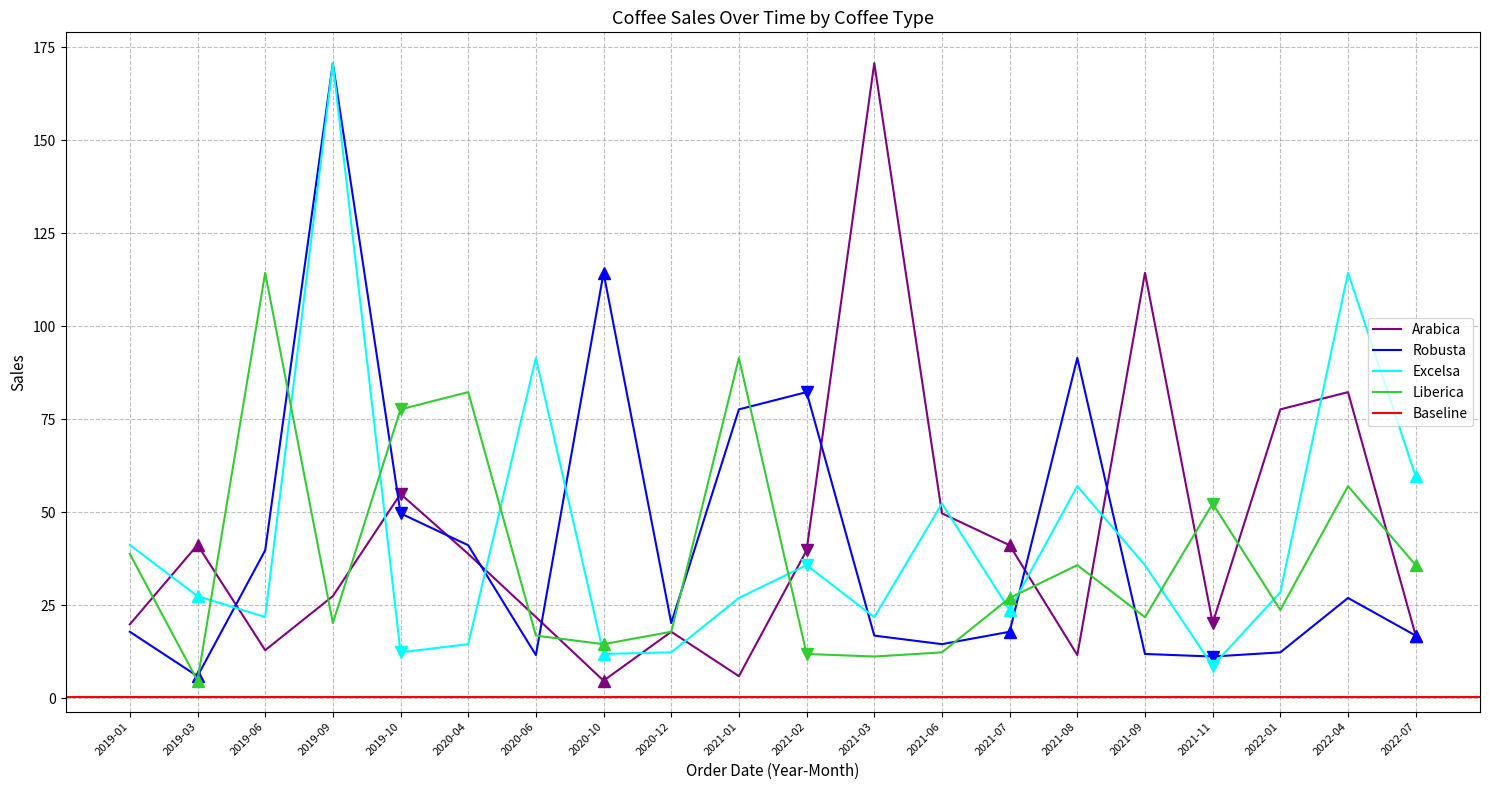

The value of Arabica at 2021-09 is 31.5. True or false?

False